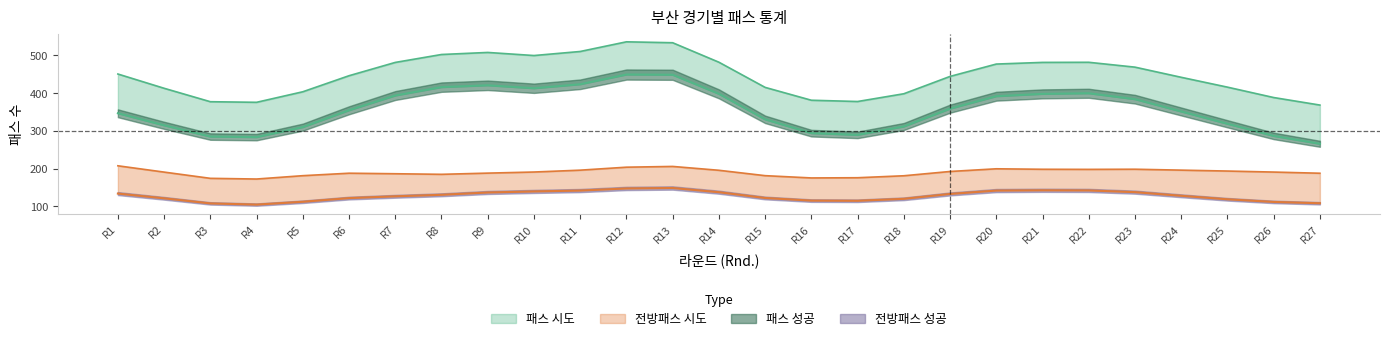

True or false: 전방패스 시도 and 패스 성공 cross at least once.

False